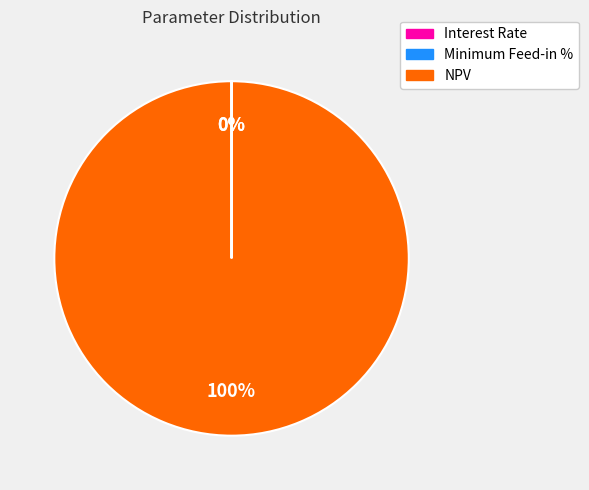

Which category has the biggest portion of the pie?

NPV